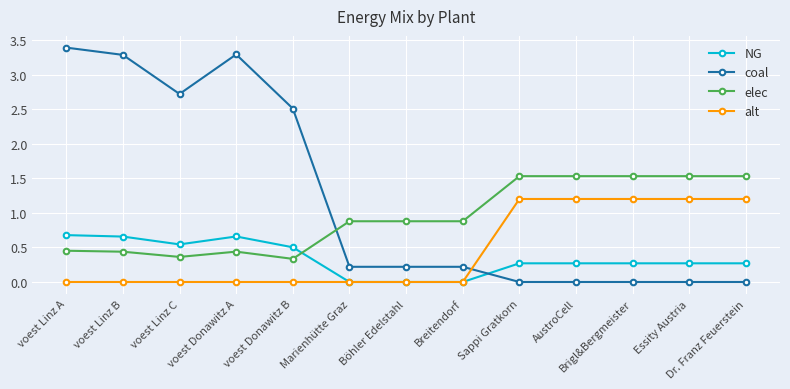

What are all the series names shown in the legend?

NG, coal, elec, alt